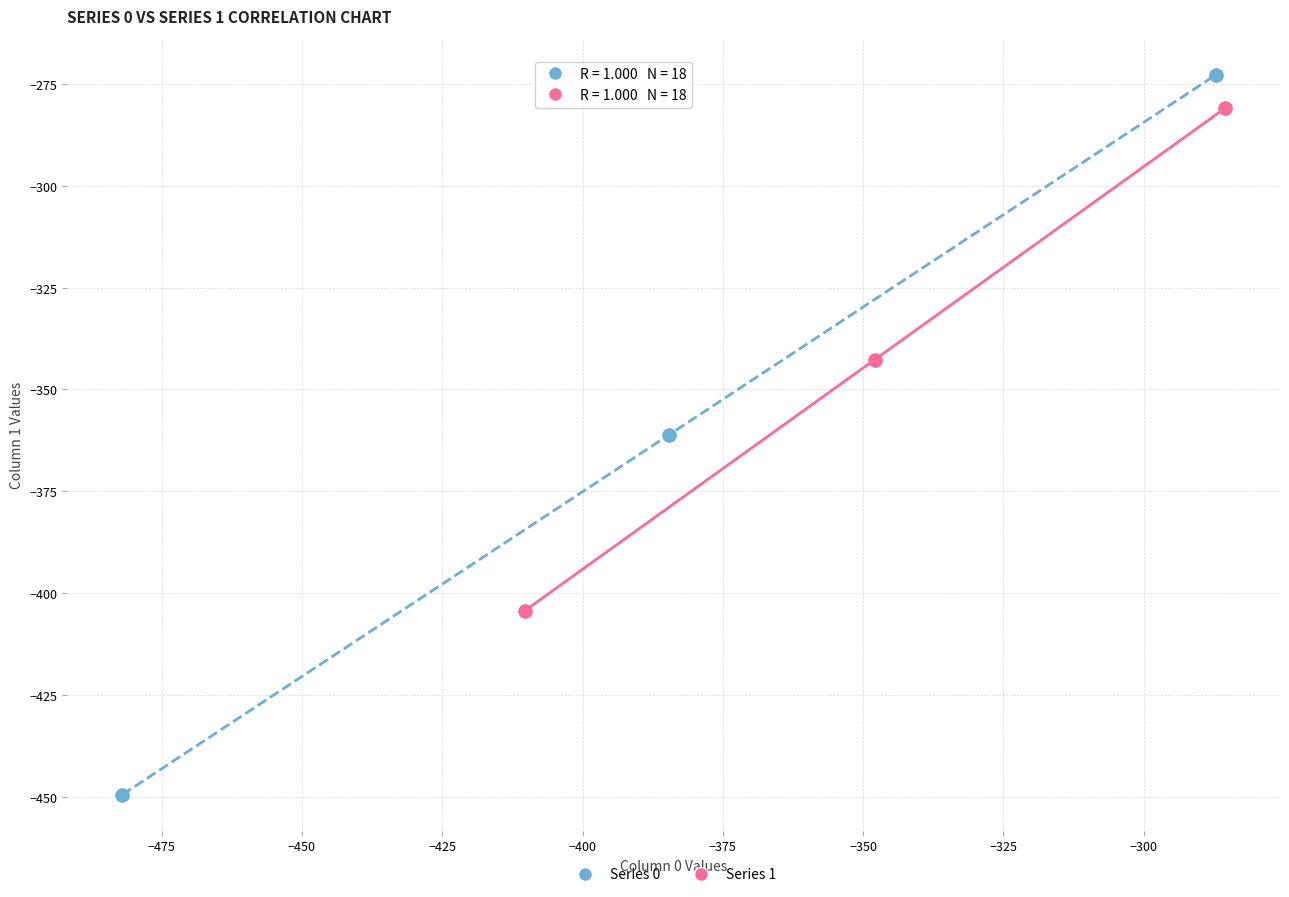

Which series reaches the minimum Y coordinate?

Series 0